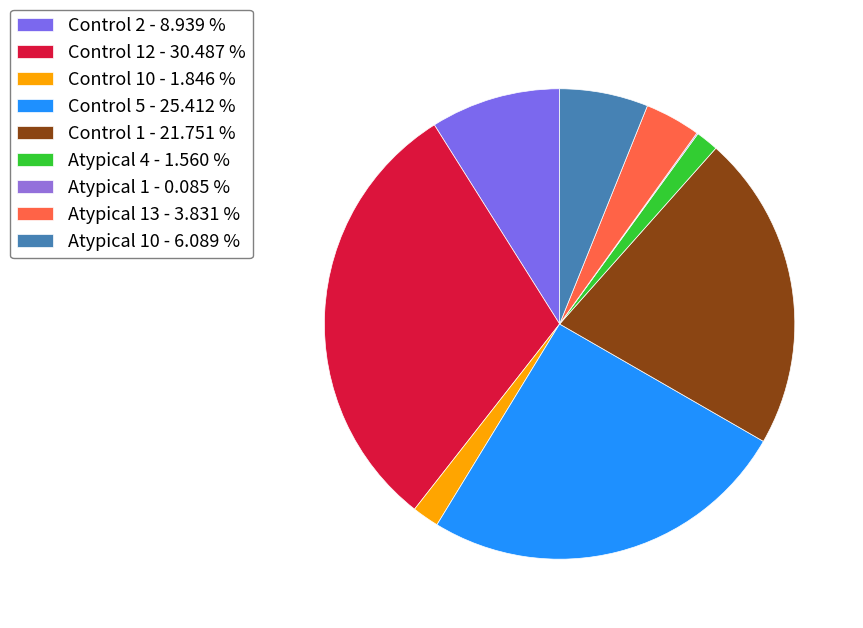

Which category has the smallest portion of the pie?

Atypical 1